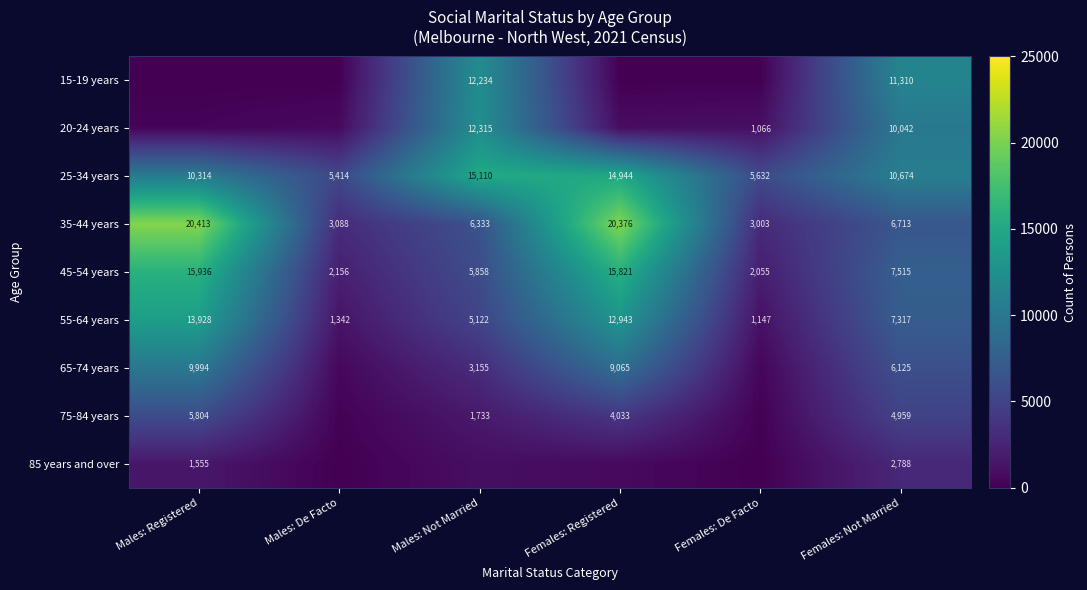

What is the smallest value displayed?

3